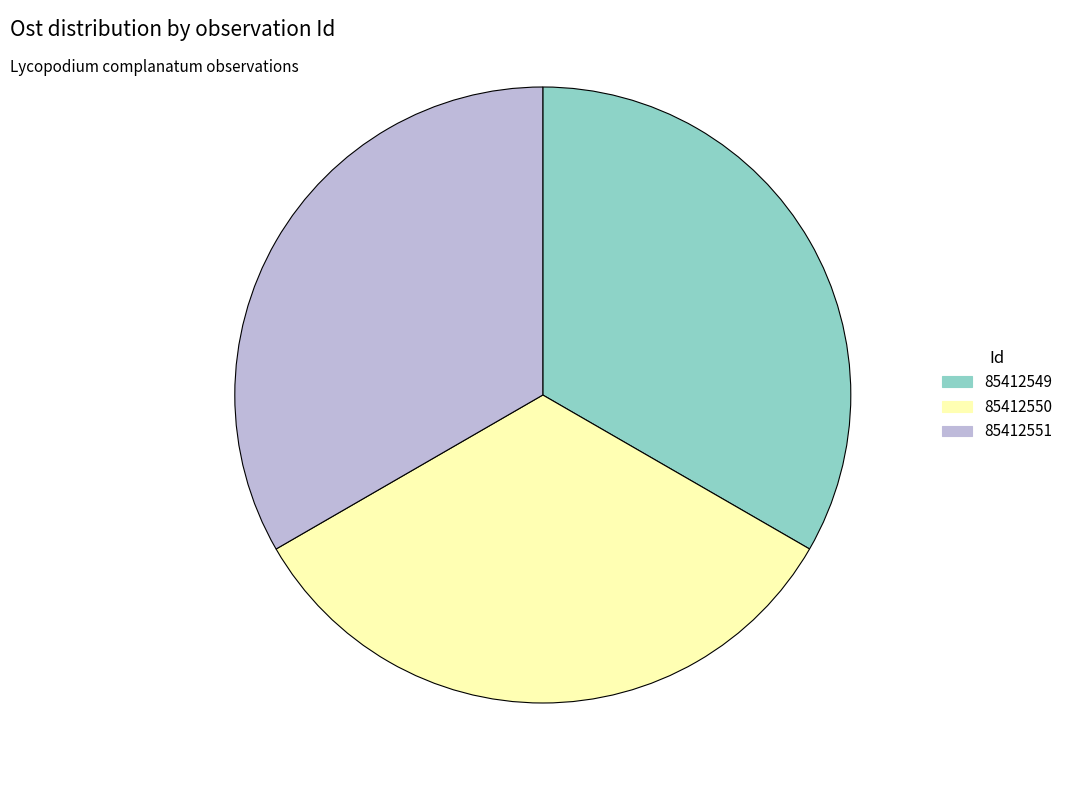

The 85412550 slice represents 45% of the pie. True or false?

False